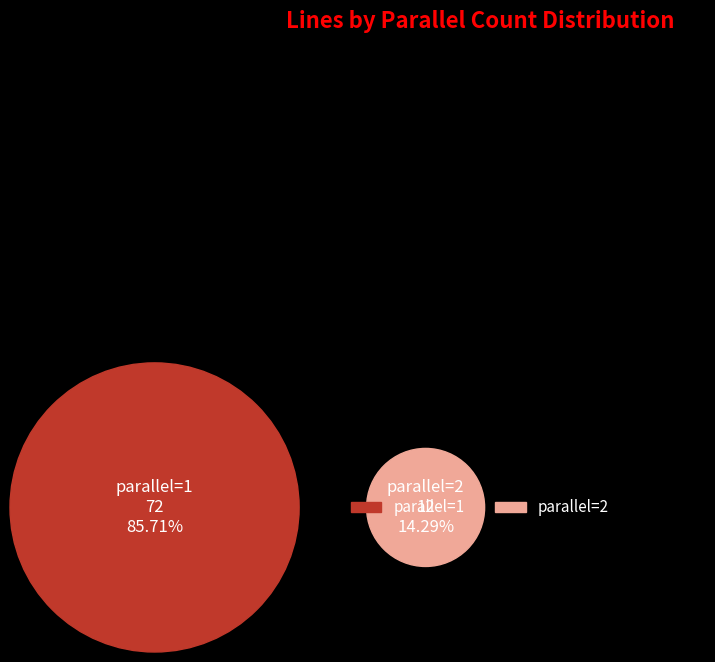

How many slices are in this pie chart?

2